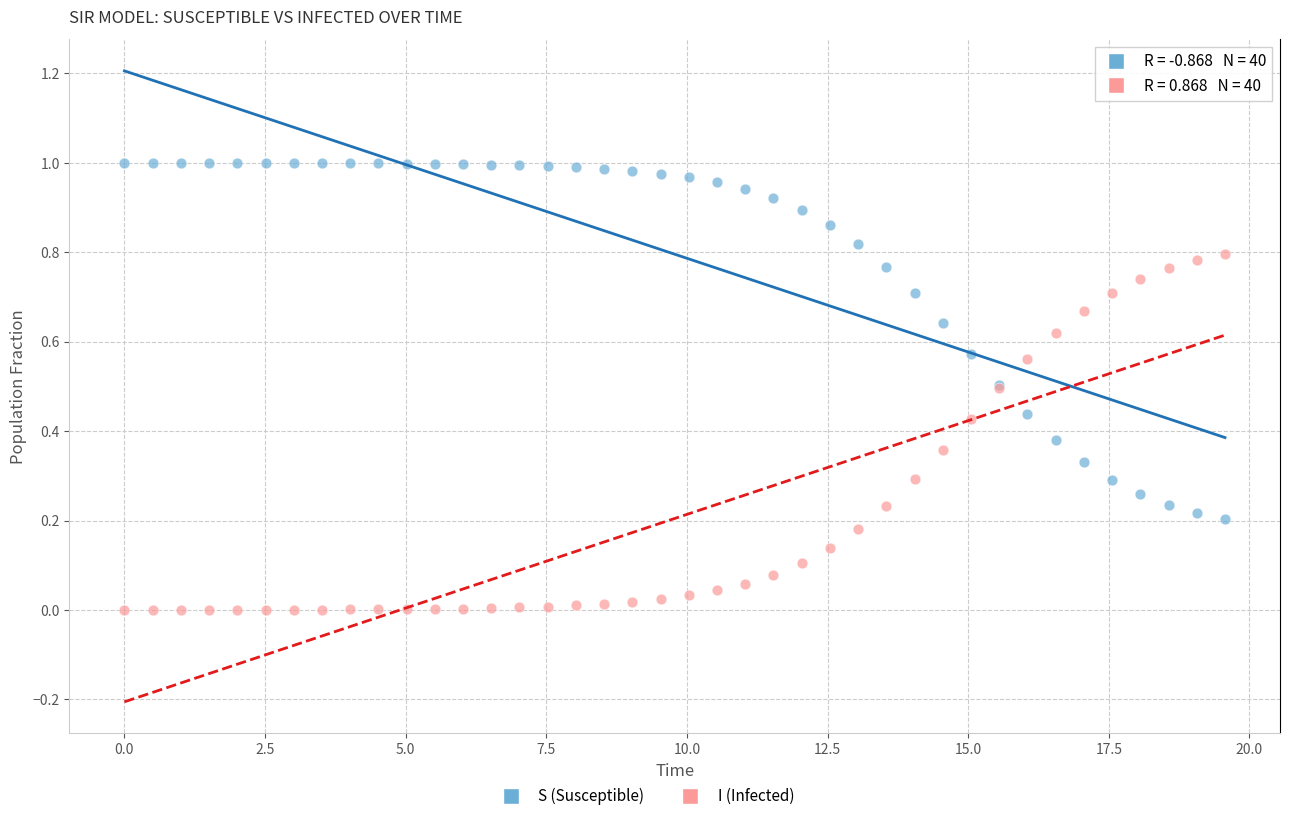

Which series contains the highest Y value?

S (Susceptible)